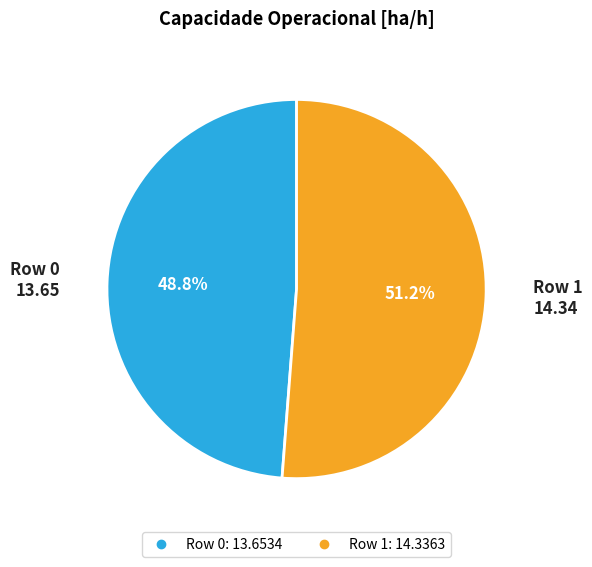

What percentage is the Row 1 slice, to the nearest percent?

51%